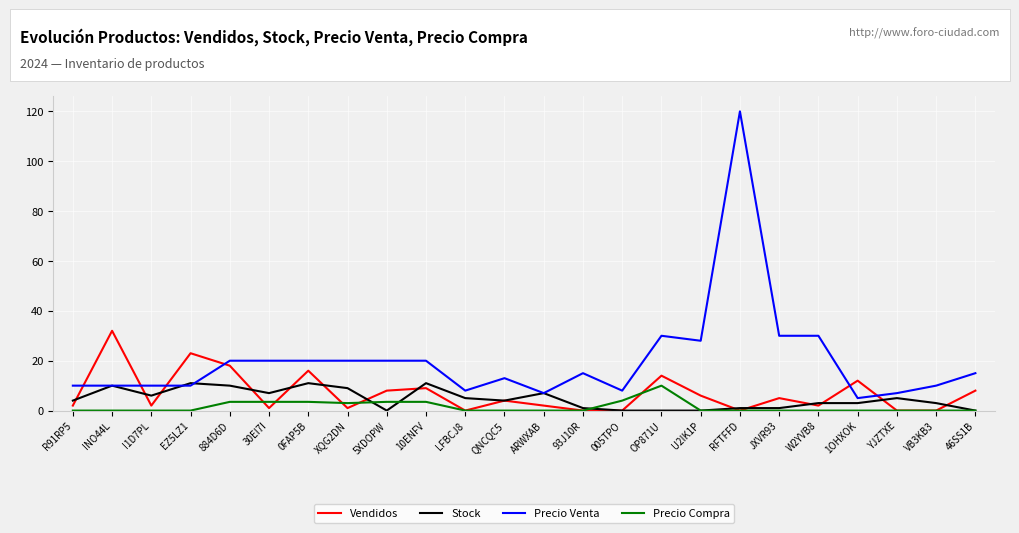

The value of Precio Venta at R91RP5 is 3.5. True or false?

False